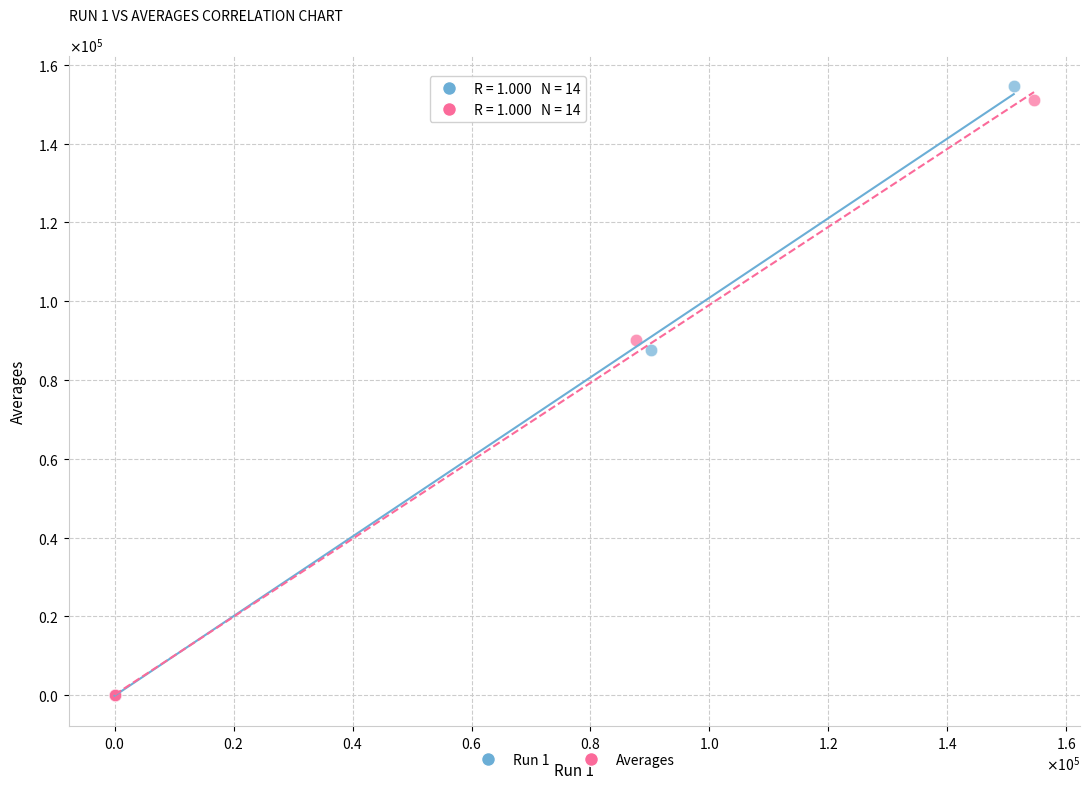

Which series has the widest spread of Y values?

Run 1